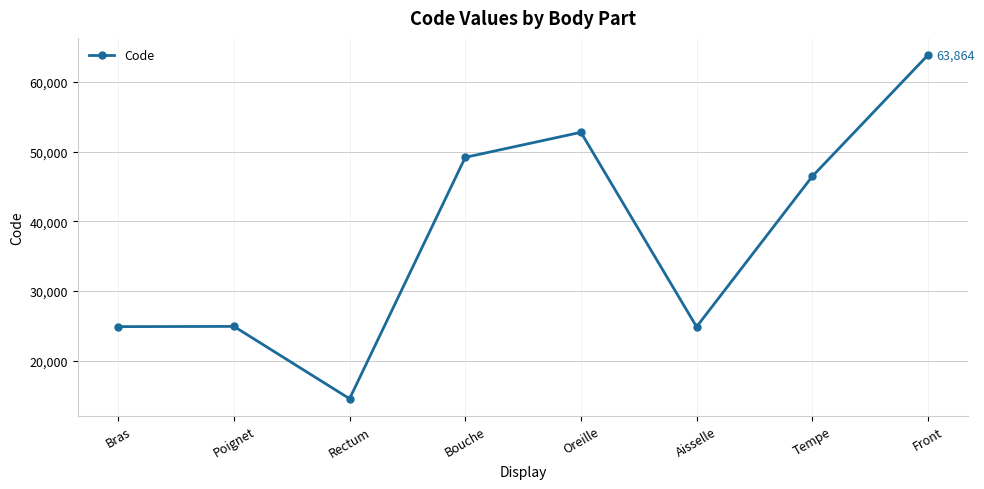

Where is the data nearest to the value 39204?

Tempe